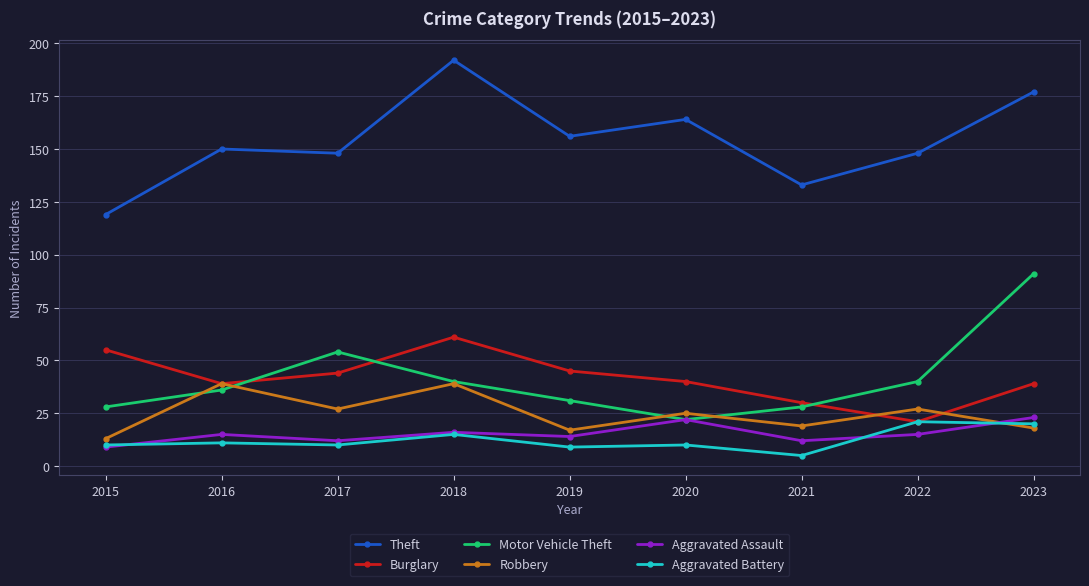

True or false: Motor Vehicle Theft and Robbery cross at least once.

True